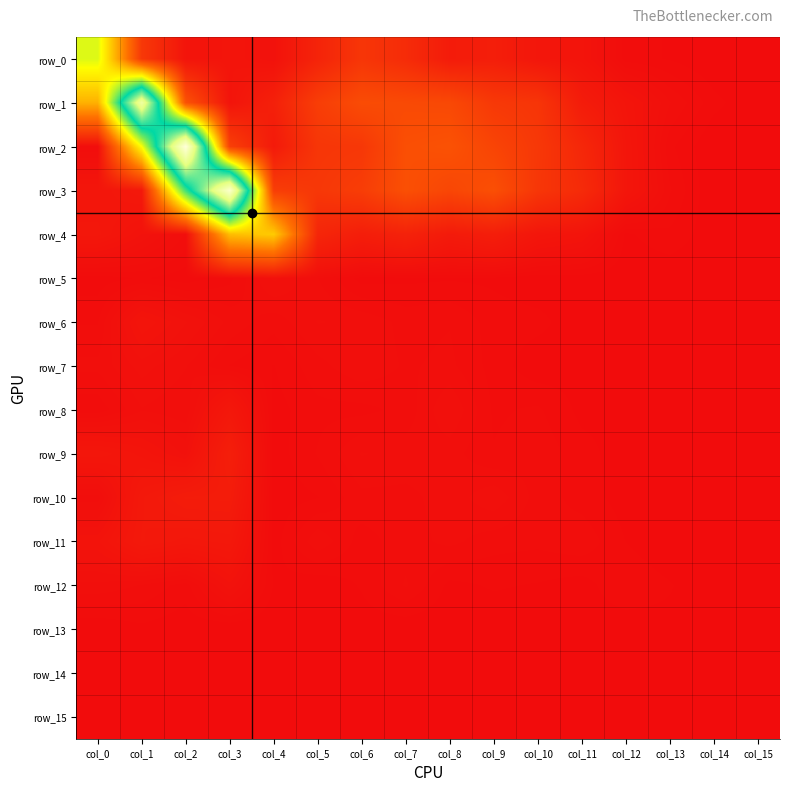

Which category has the highest value in the row_12 series?

col_3